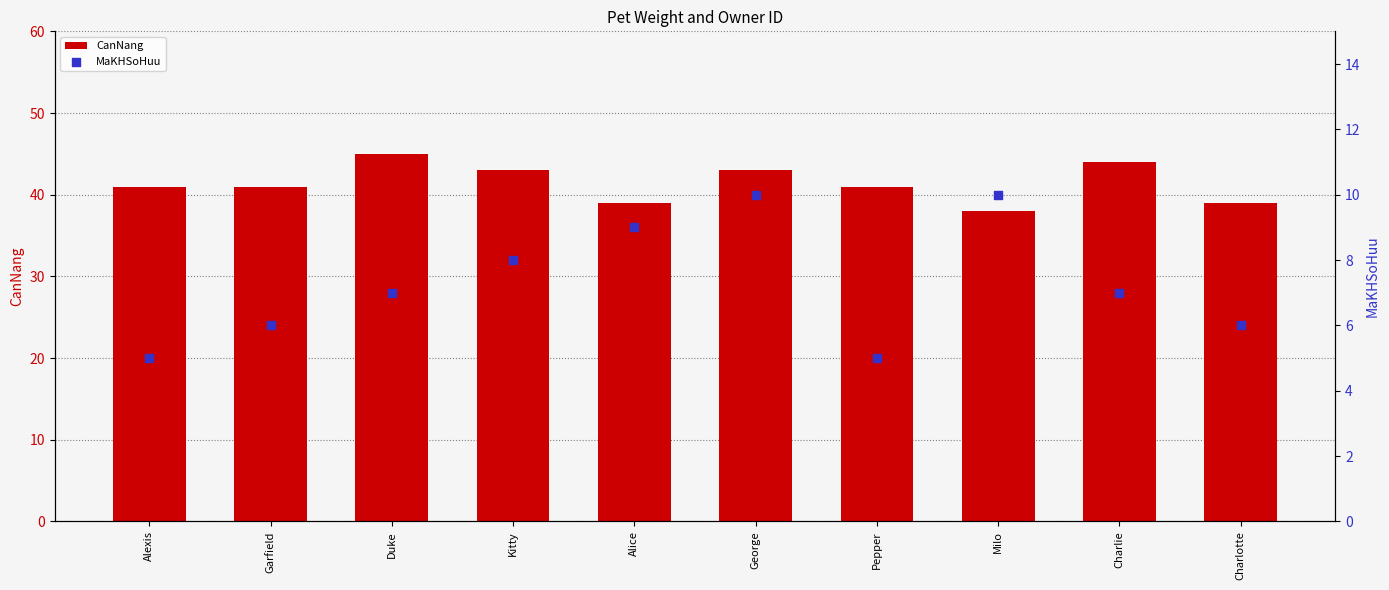

Which series reaches the maximum Y coordinate?

CanNang